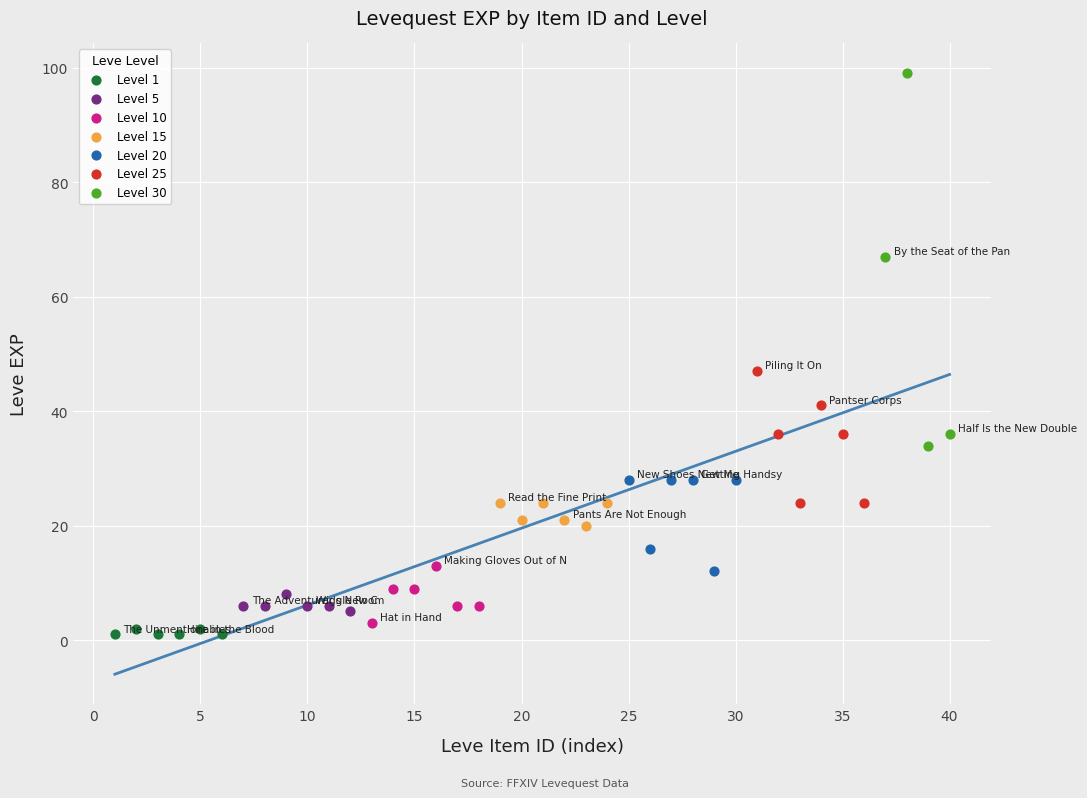

Which series has the widest spread of Y values?

Level 30